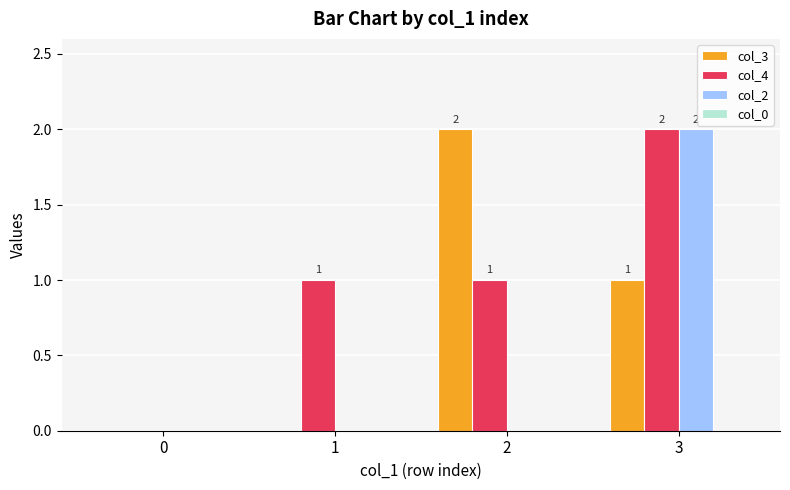

At which label is col_3 closest to 1?

3